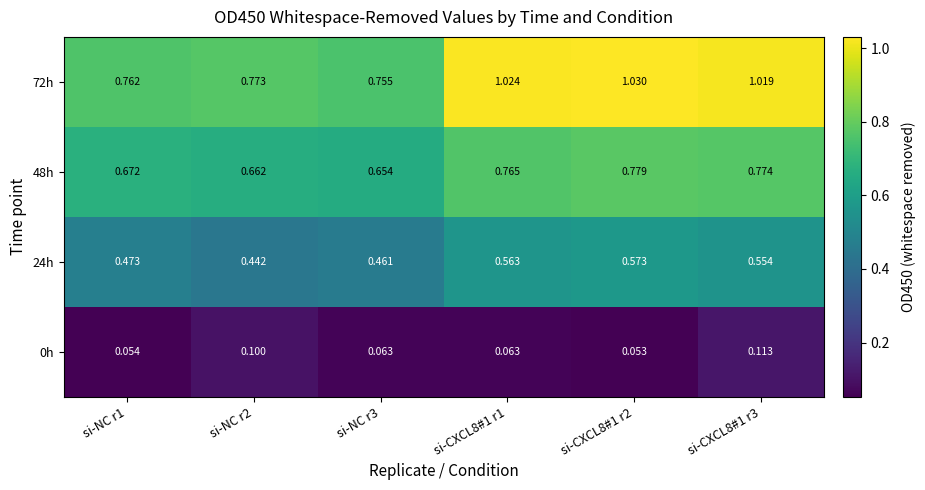

Which category has the highest value across all series?

si-CXCL8#1 r2